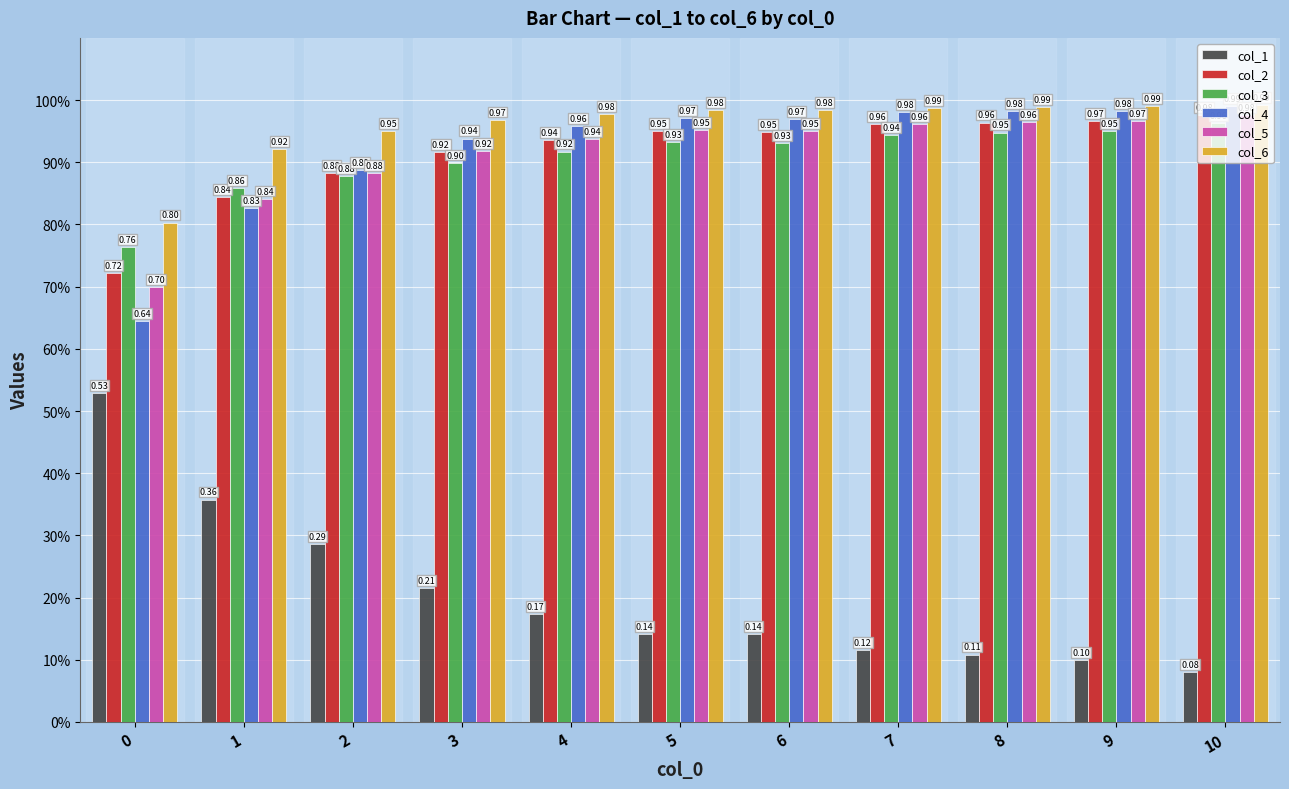

What is the sum of all col_6 values?

10.5